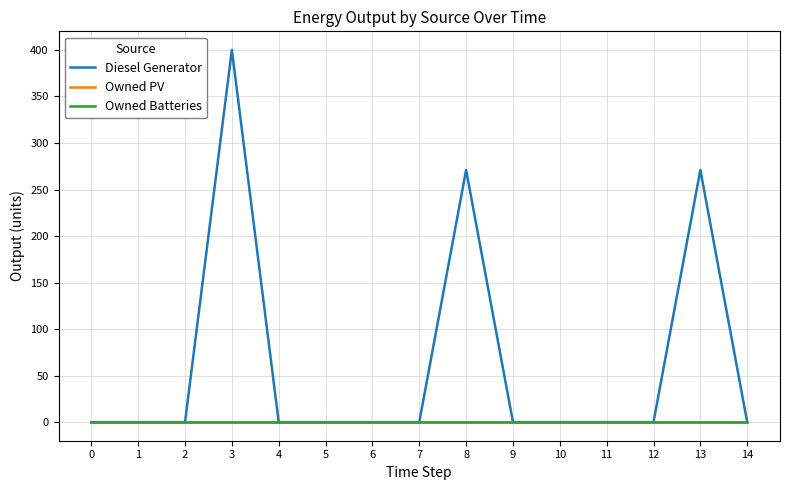

Between 3 and 10, which series saw the biggest shift?

Diesel Generator